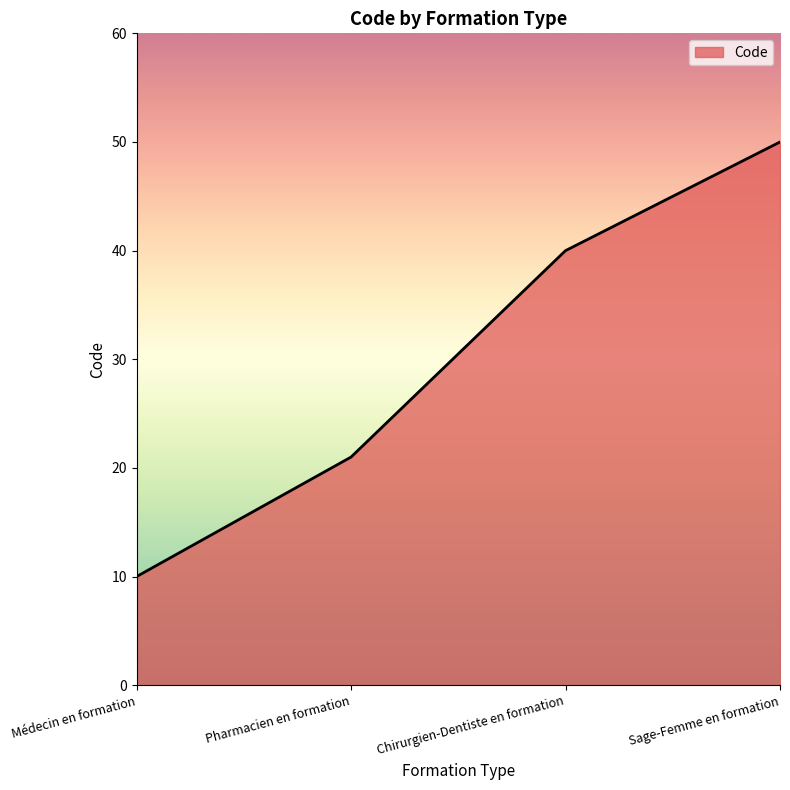

What is the sum of all values?

121